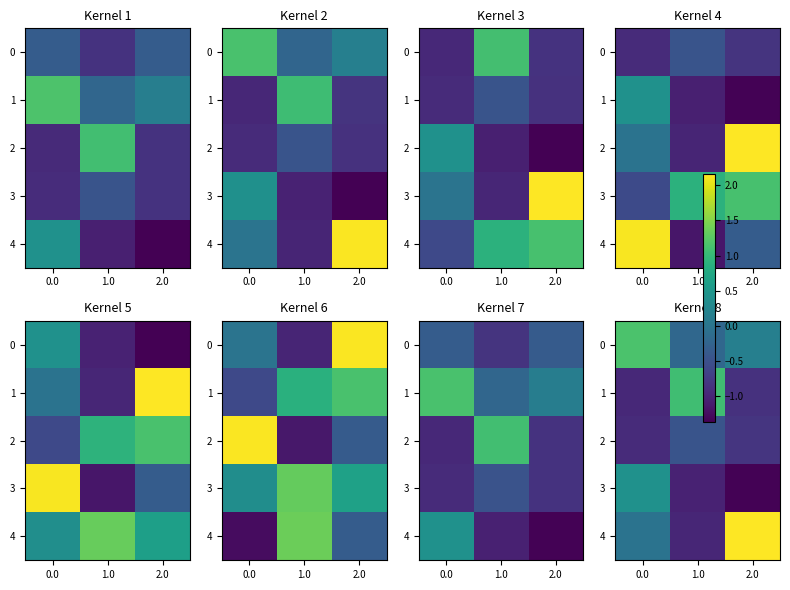

Which category has the lowest value in the 4 series?

1.0